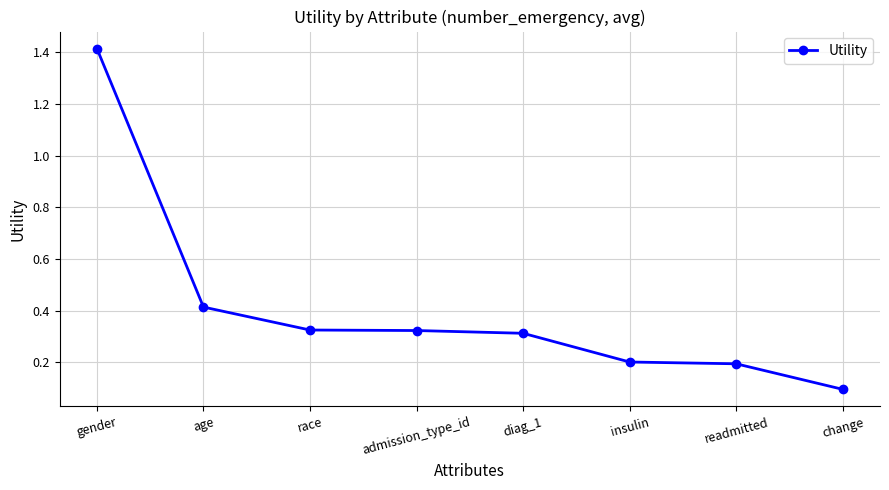

What is the difference between the second highest and second lowest values?

0.2